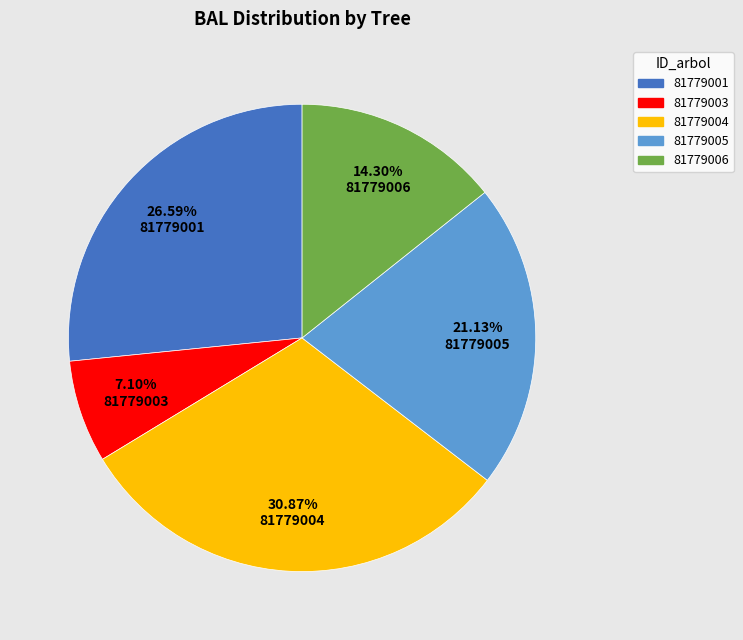

Is 81779003 the majority of the pie?

No